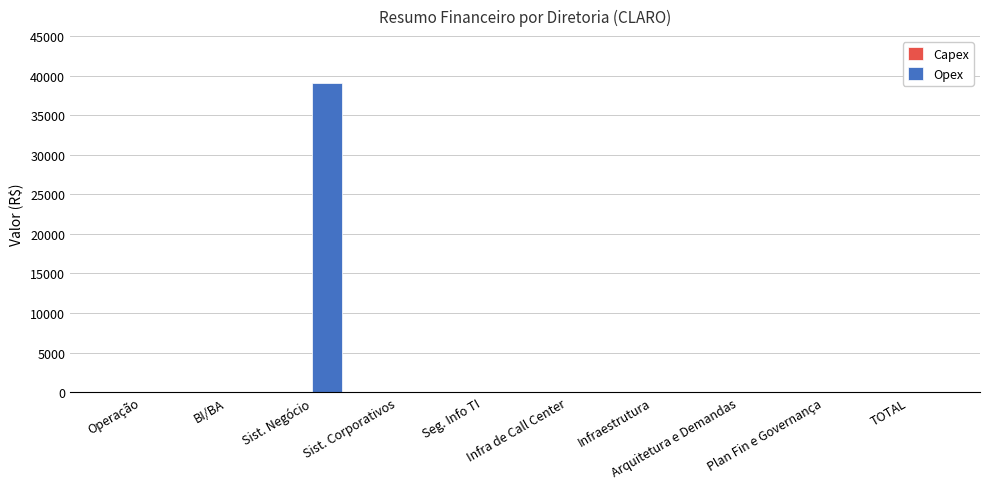

Which category has the highest value across all series?

Sist. Negócio